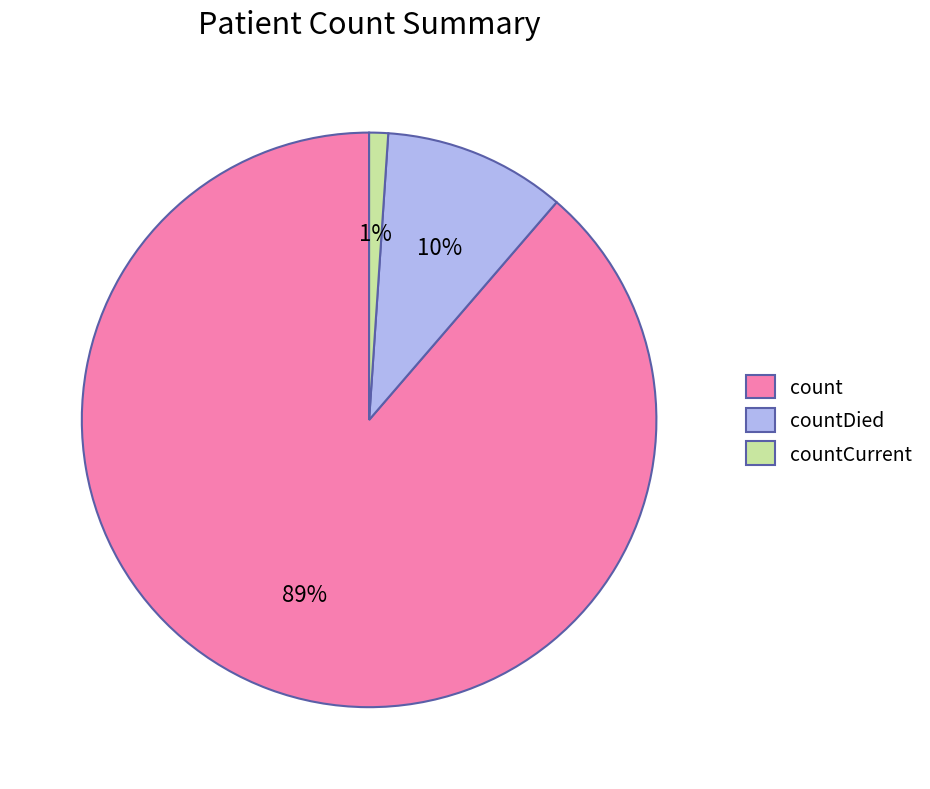

True or false: countDied accounts for 5% of the total.

False